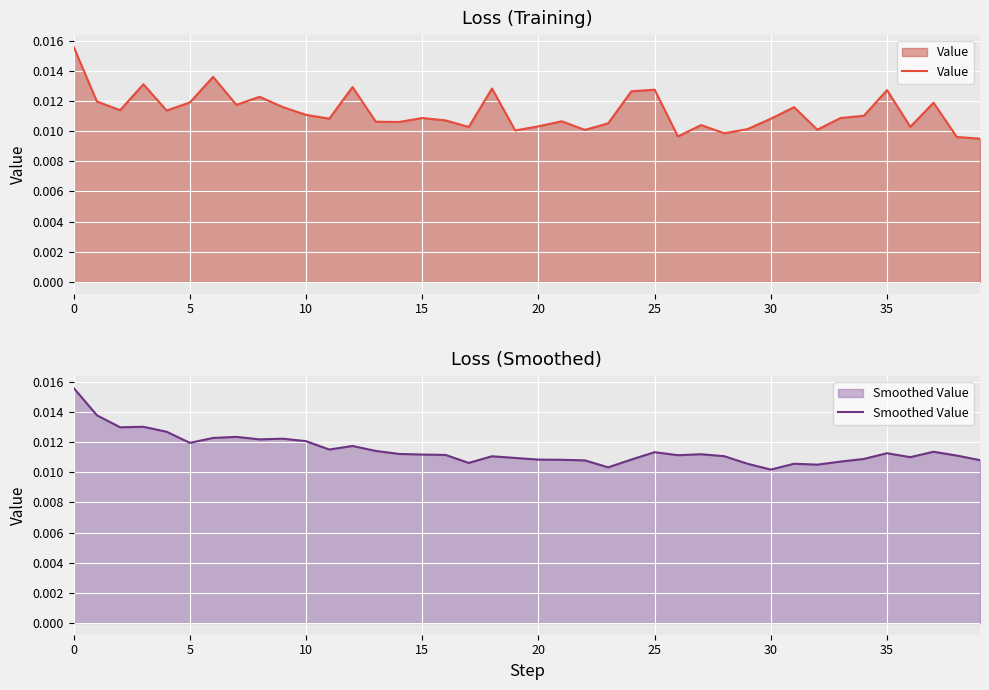

How many times do Smoothed Value and Value cross each other?

18